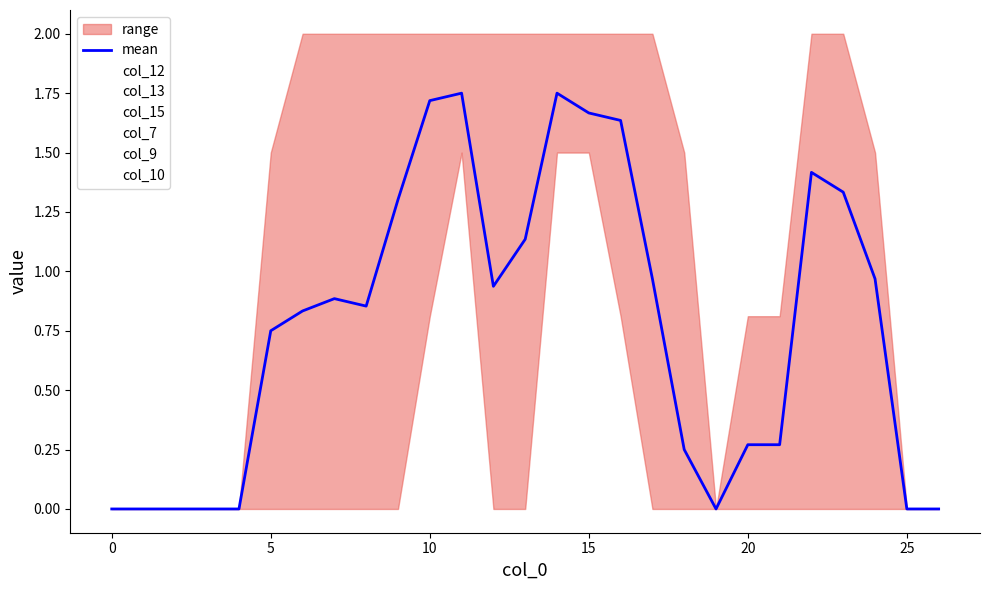

At which category does col_9 reach its first local valley?

12